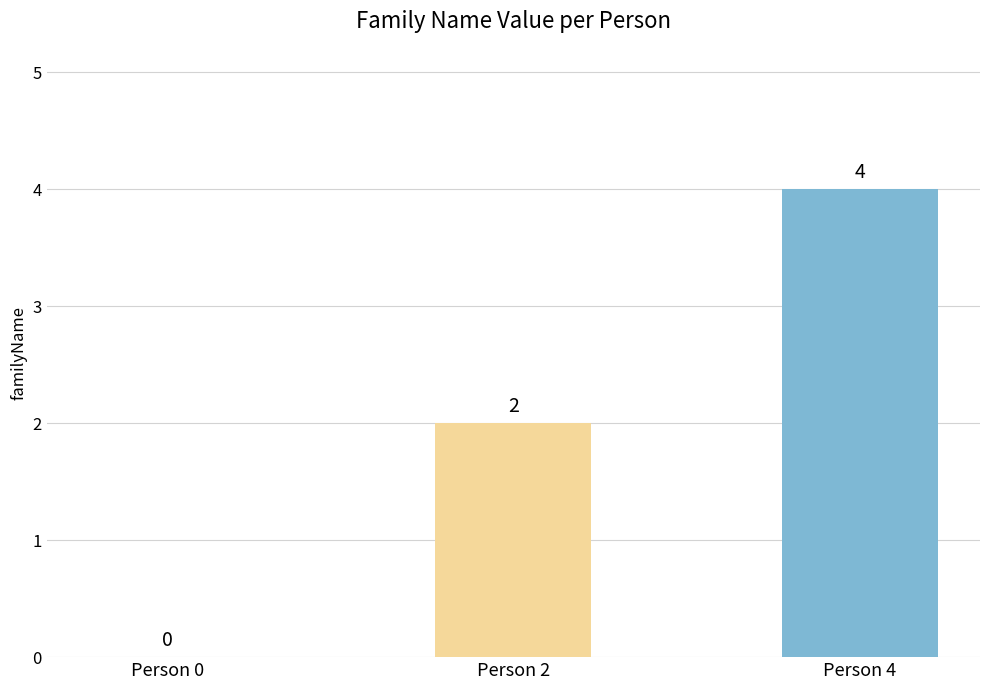

Reading left to right, list all the values displayed in this chart.

Person 0=0	Person 2=2	Person 4=4